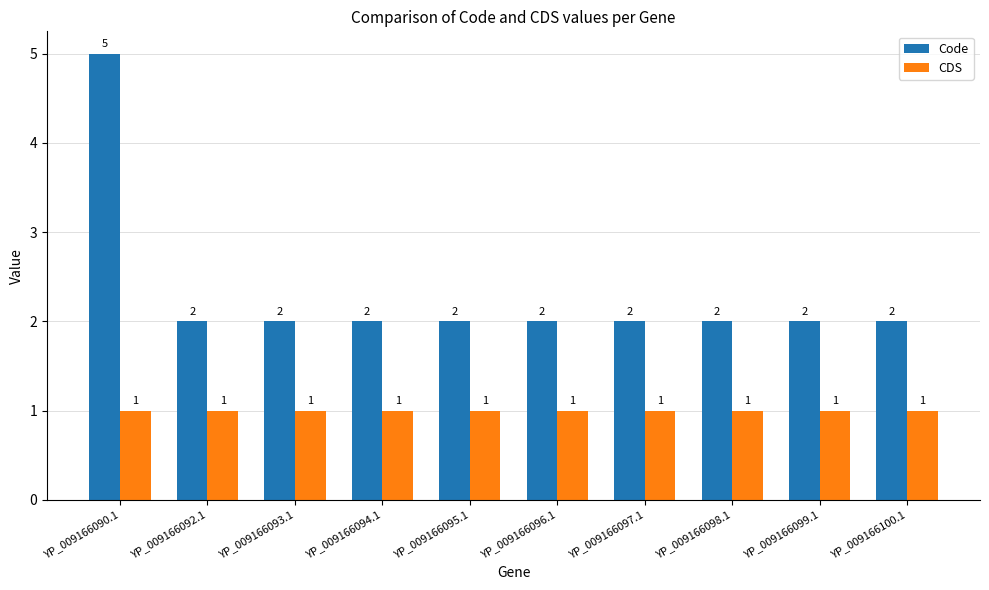

Which series has the largest range (max minus min)?

Code